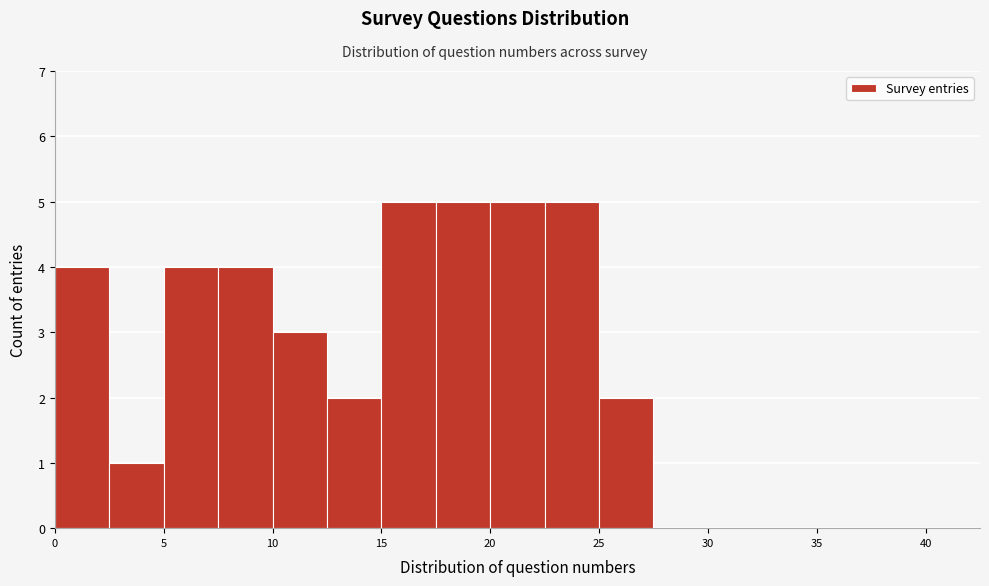

Reading left to right, list every bar in this chart as the range it spans on the x-axis followed by its height. The values are not printed on the chart, so give them approximately, as read against the axis.

0.0 to 2.5: 4
2.5 to 5.0: 1
5.0 to 7.5: 4
7.5 to 10.0: 4
10.0 to 12.5: 3
12.5 to 15.0: 2
15.0 to 17.5: 5
17.5 to 20.0: 5
20.0 to 22.5: 5
22.5 to 25.0: 5
25.0 to 27.5: 2
27.5 to 30.0: 0
30.0 to 32.5: 0
32.5 to 35.0: 0
35.0 to 37.5: 0
37.5 to 40.0: 0
40.0 to 42.5: 0